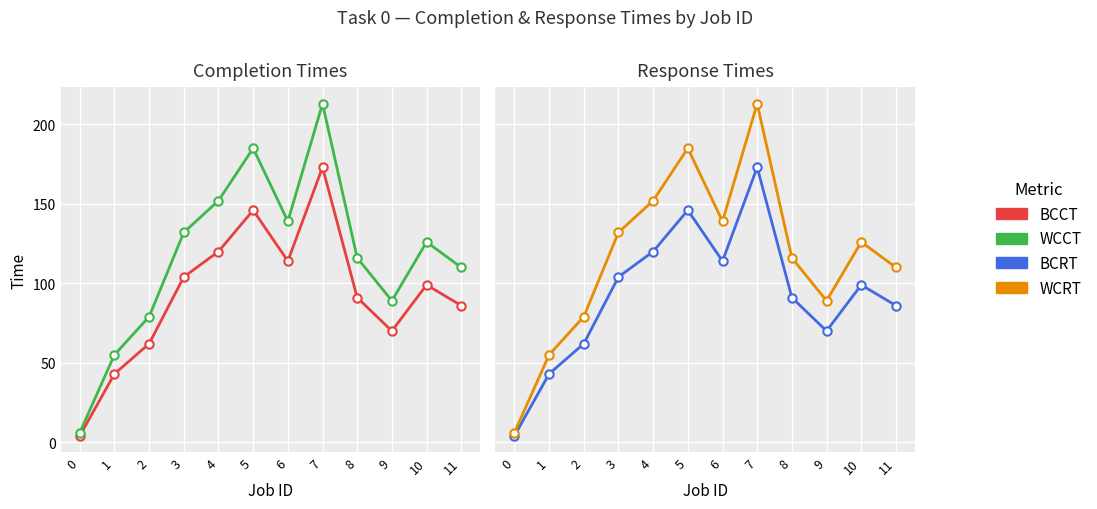

In BCCT, how many points are higher than both neighbors (excluding endpoints)?

3